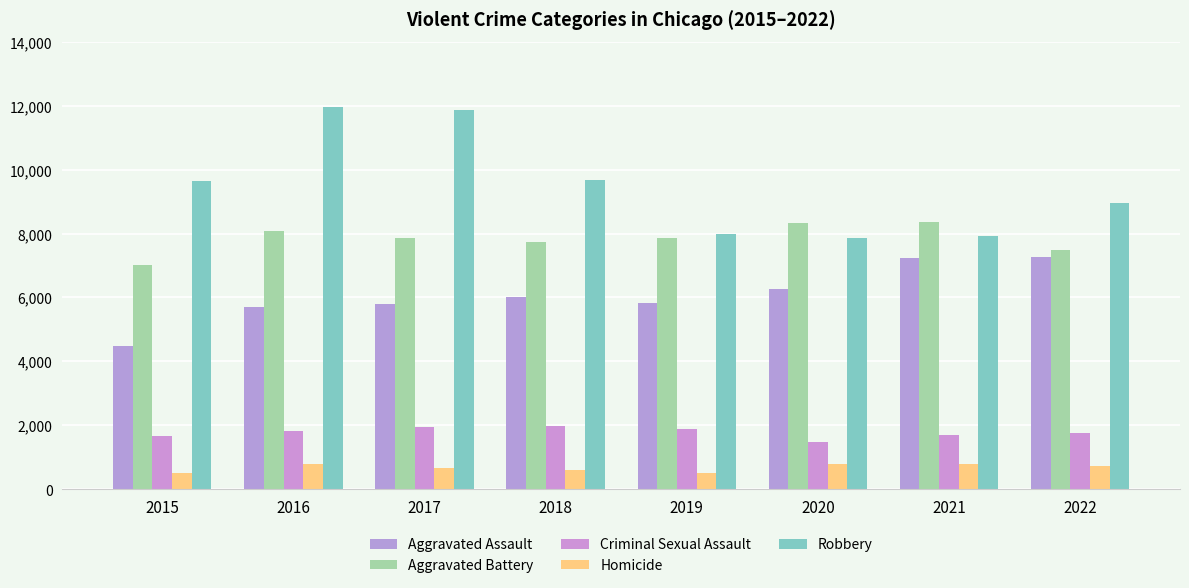

At how many categories does at least one series exceed 4303?

8